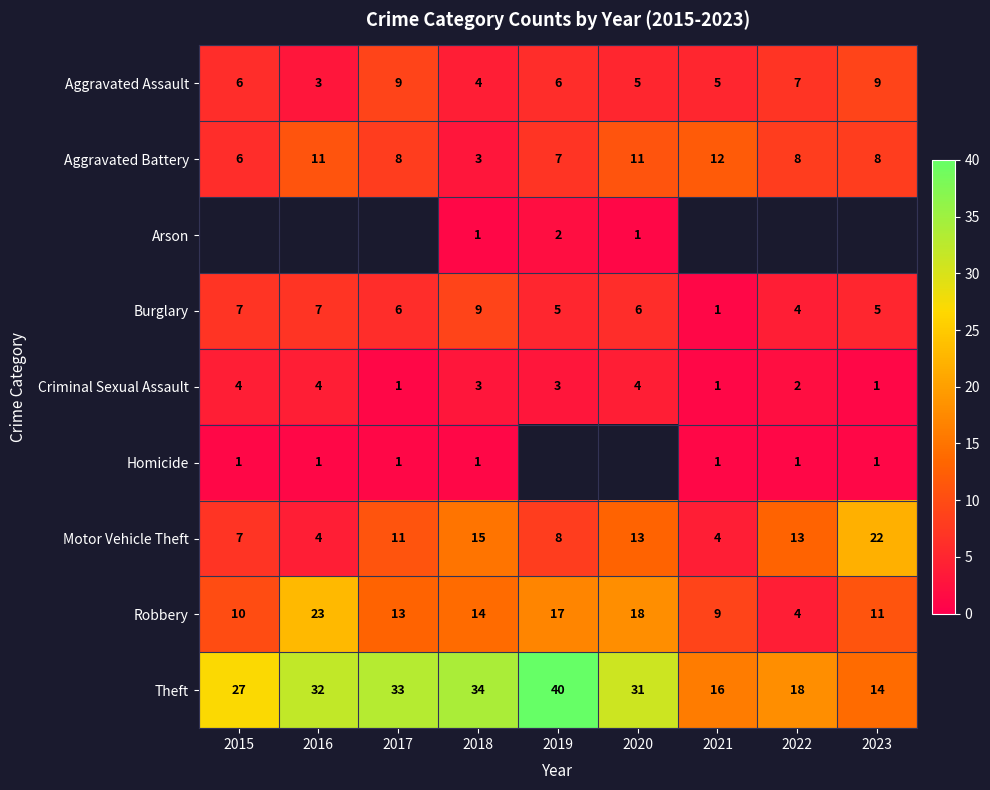

What is the total value across all series at 2018?

84